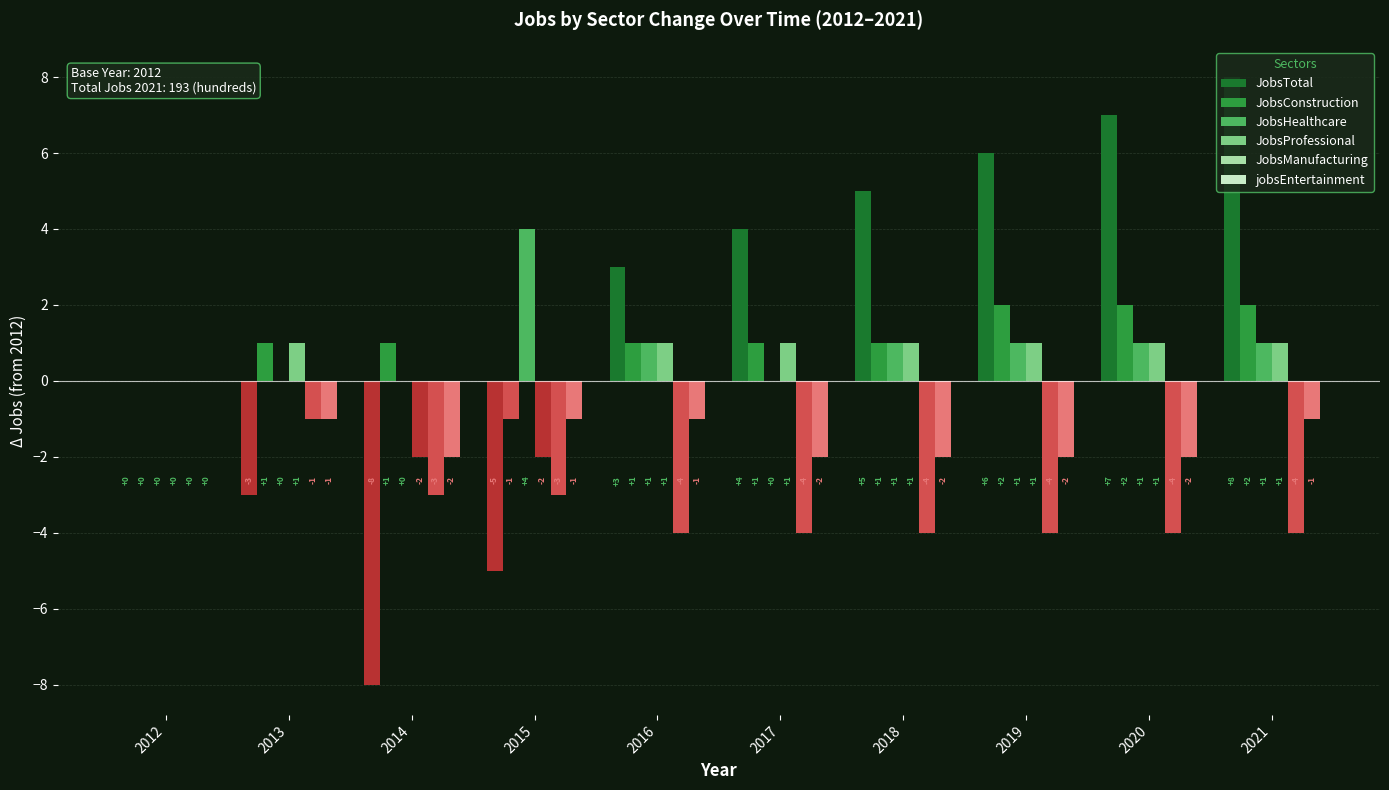

How many data points does each series have?

10